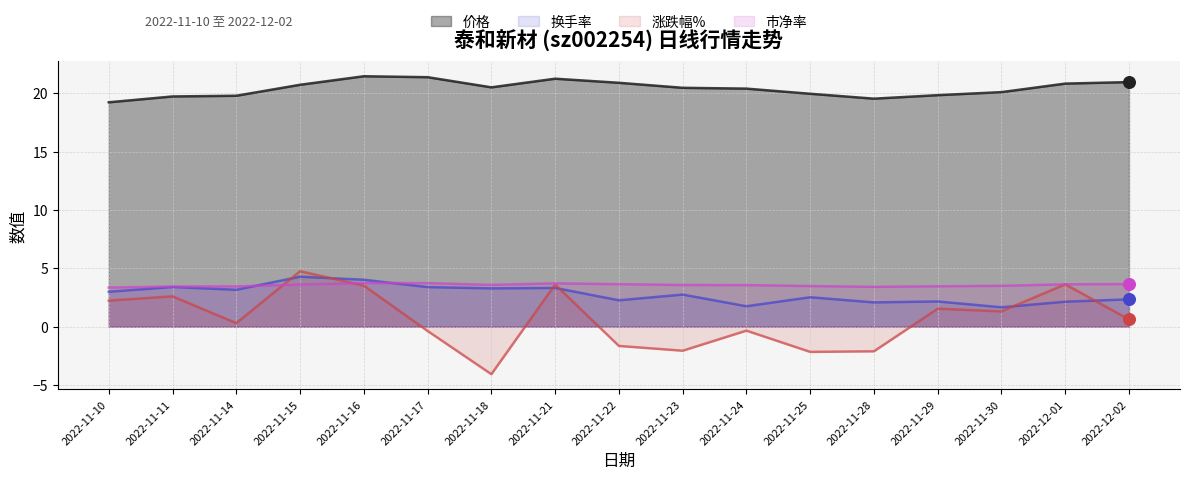

At which category is the sum across all series the highest?

2022-11-15